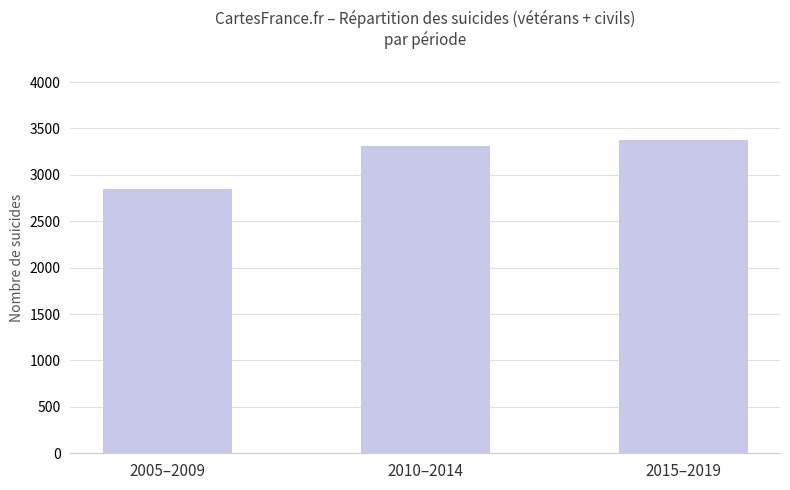

At which label is the value closest to 3114?

2010–2014